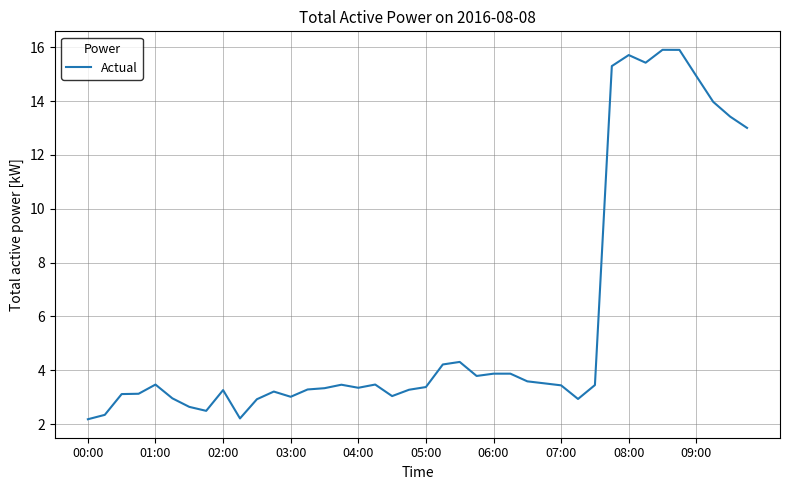

What is the smallest value displayed?

2.2